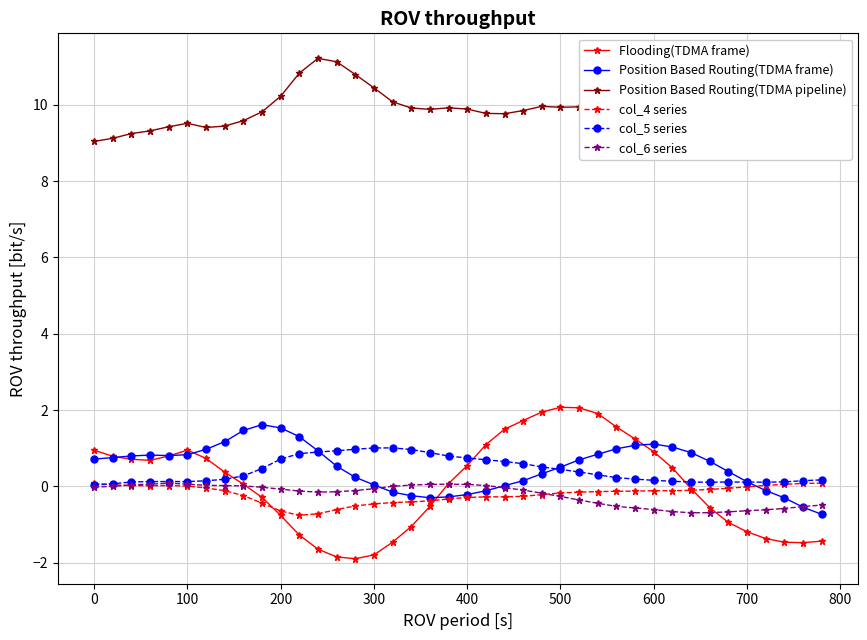

Which series has the widest spread of values?

Flooding(TDMA frame)